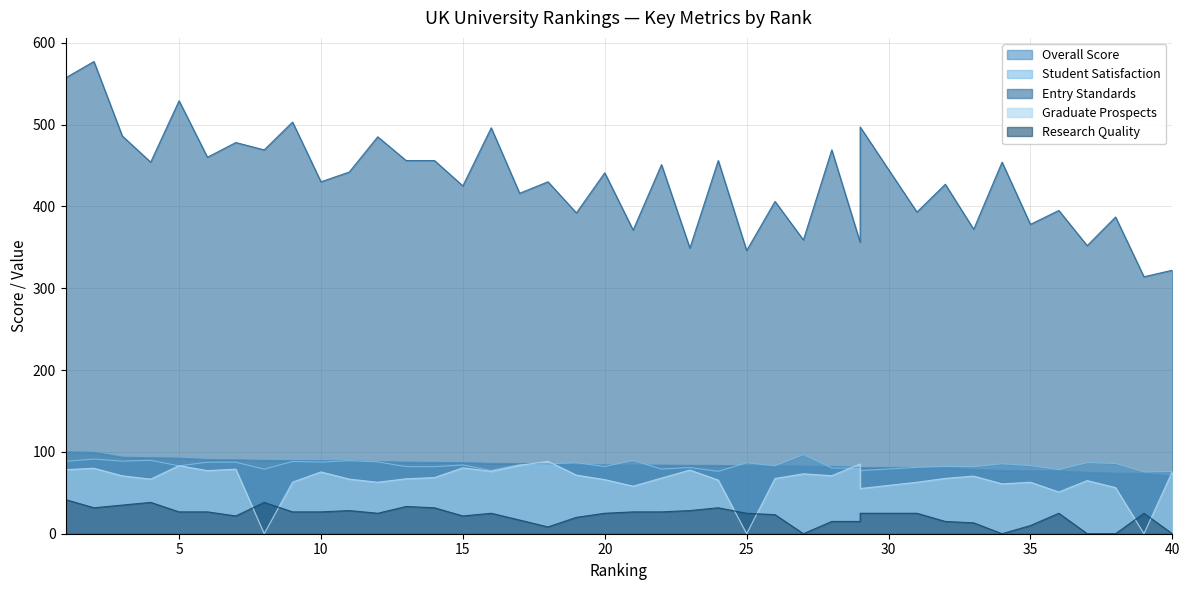

Between 2 and 17, which series saw the biggest shift?

Entry Standards